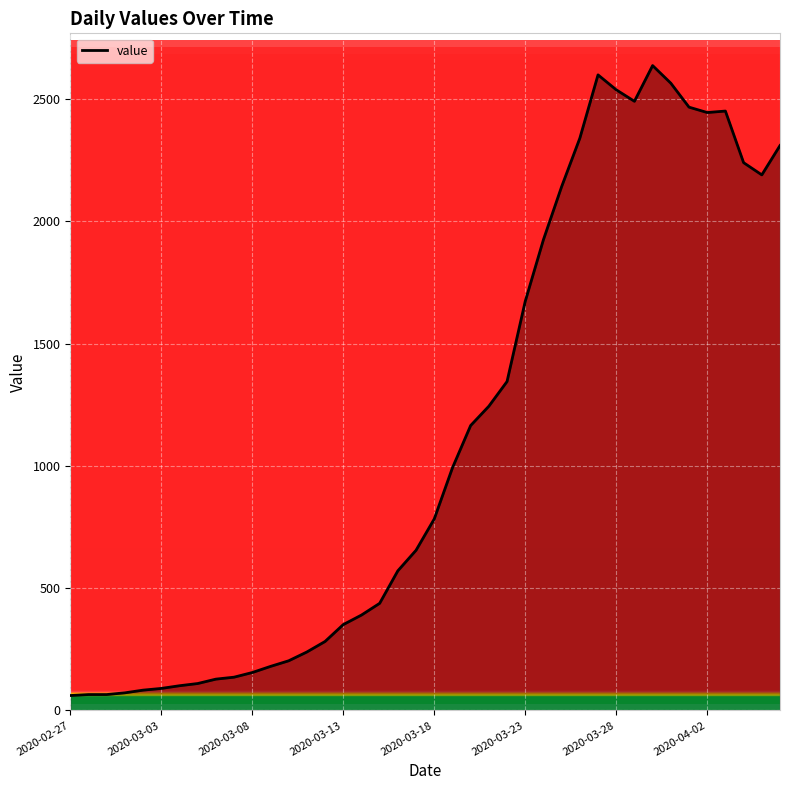

What is the difference between the maximum and minimum values?

2576